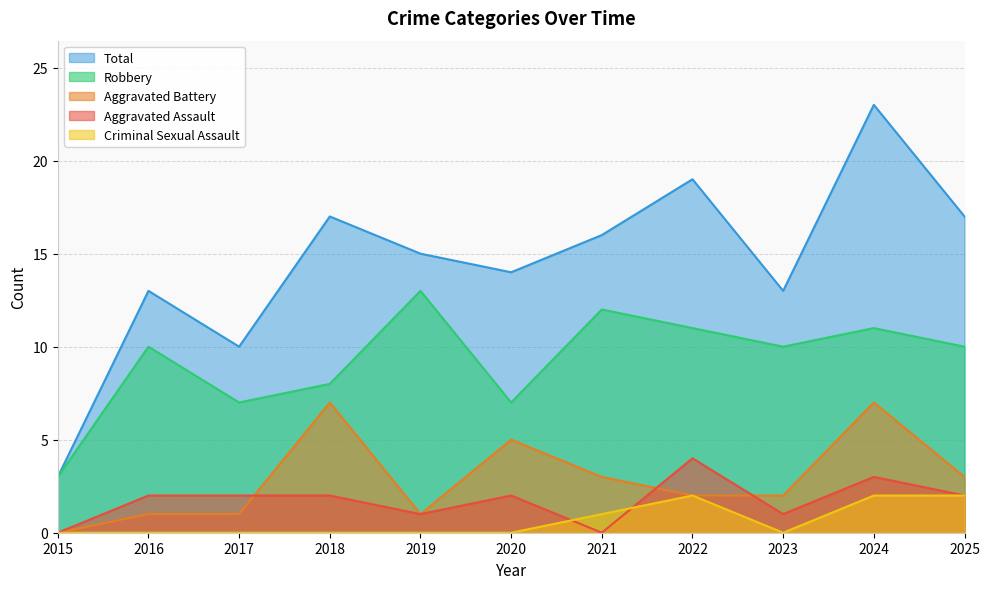

Reading left to right, transcribe all the data shown in this chart.

Aggravated Assault: 0	2	2	2	1	2	0	4	1	3	2
Aggravated Battery: 0	1	1	7	1	5	3	2	2	7	3
Criminal Sexual Assault: 0	0	0	0	0	0	1	2	0	2	2
Robbery: 3	10	7	8	13	7	12	11	10	11	10
Total: 3	13	10	17	15	14	16	19	13	23	17